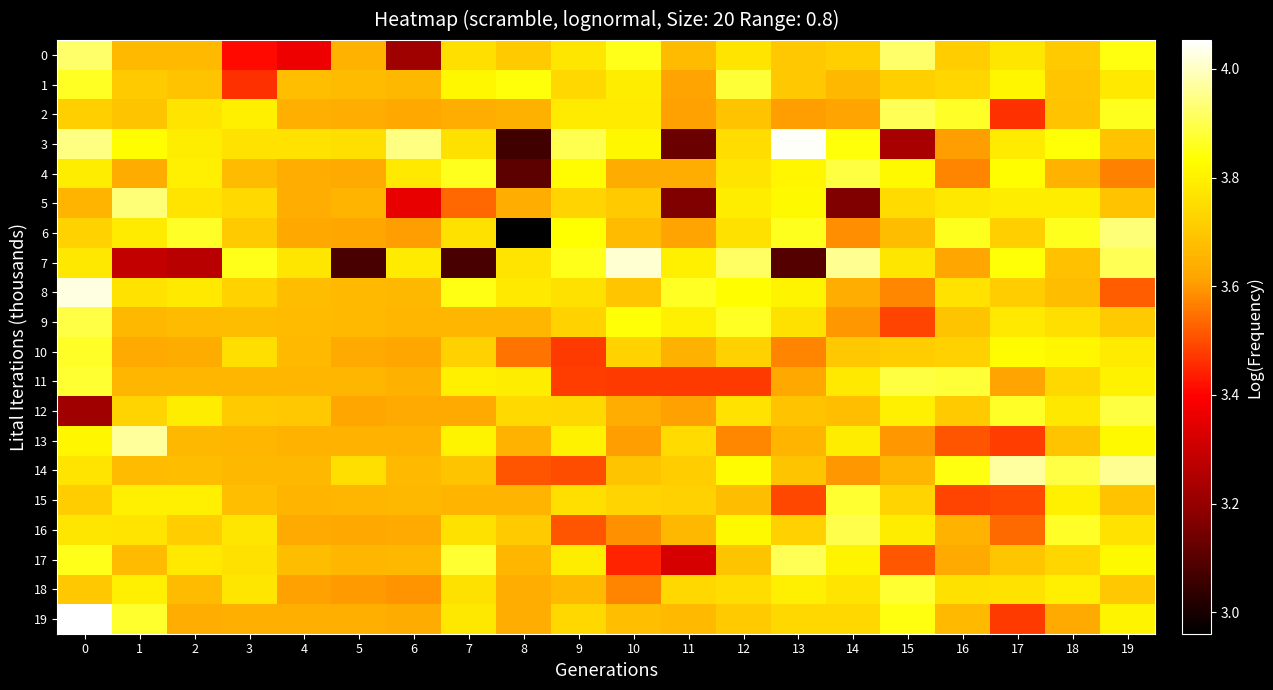

Count the number of categories in the chart.

20